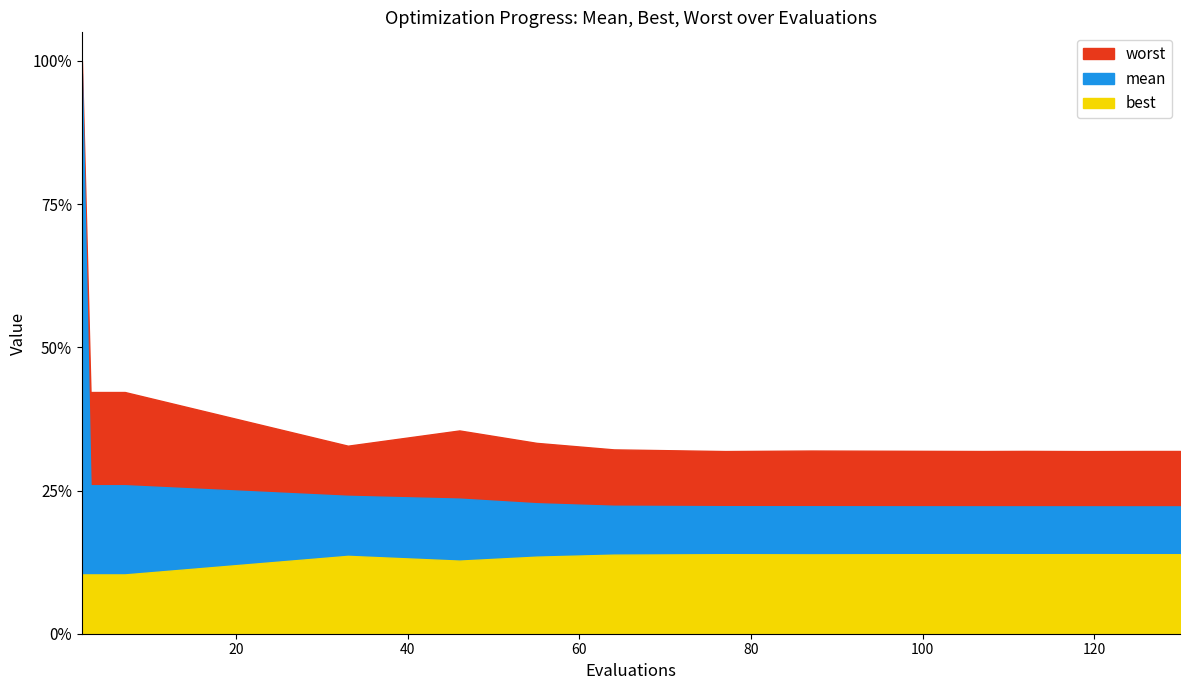

Which series changed the most between 33 and 64?

mean